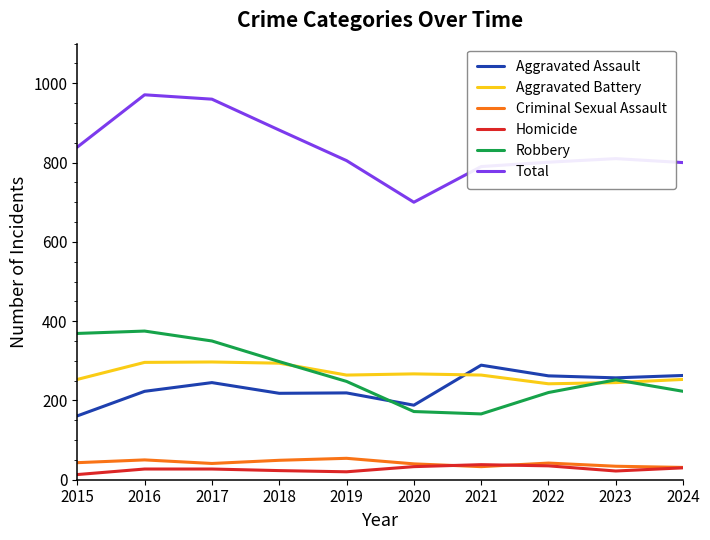

Which series has the largest range (max minus min)?

Total